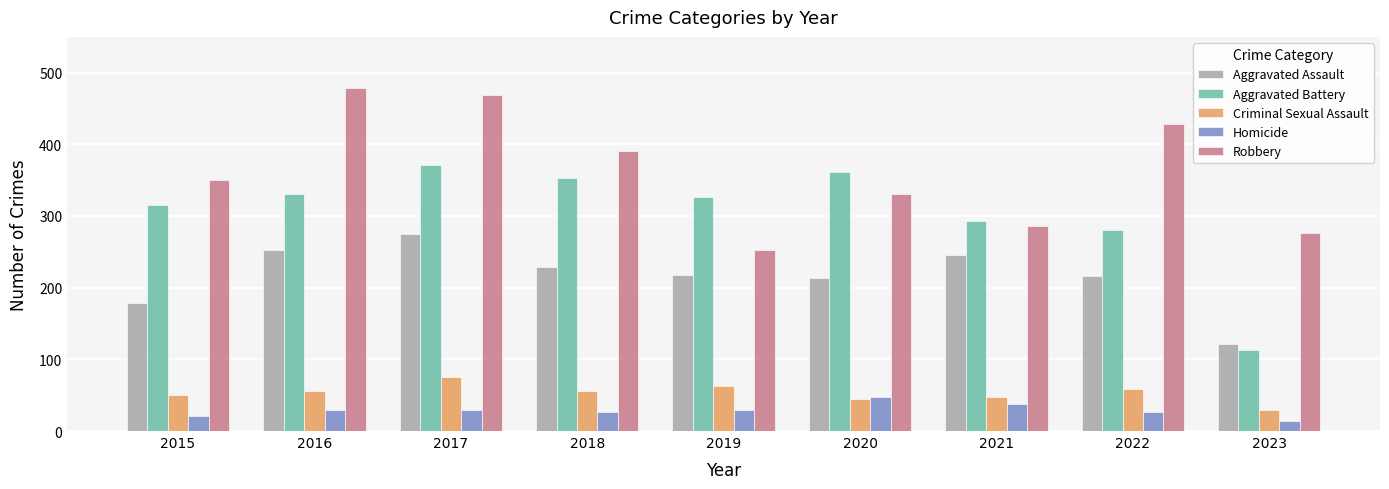

What are all the series names shown in the legend?

Aggravated Assault, Aggravated Battery, Criminal Sexual Assault, Homicide, Robbery